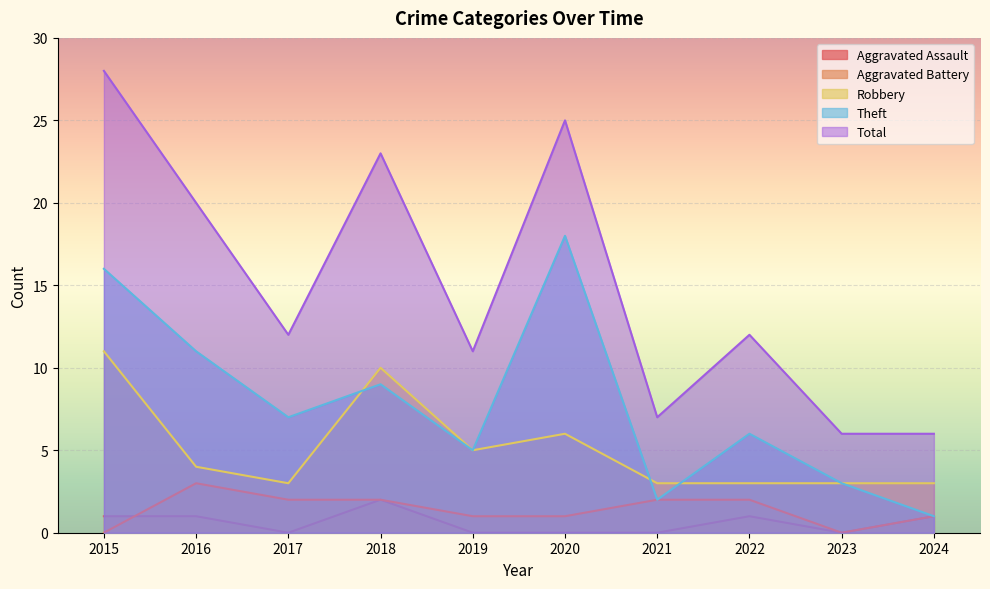

At which label is Theft closest to 9?

2018